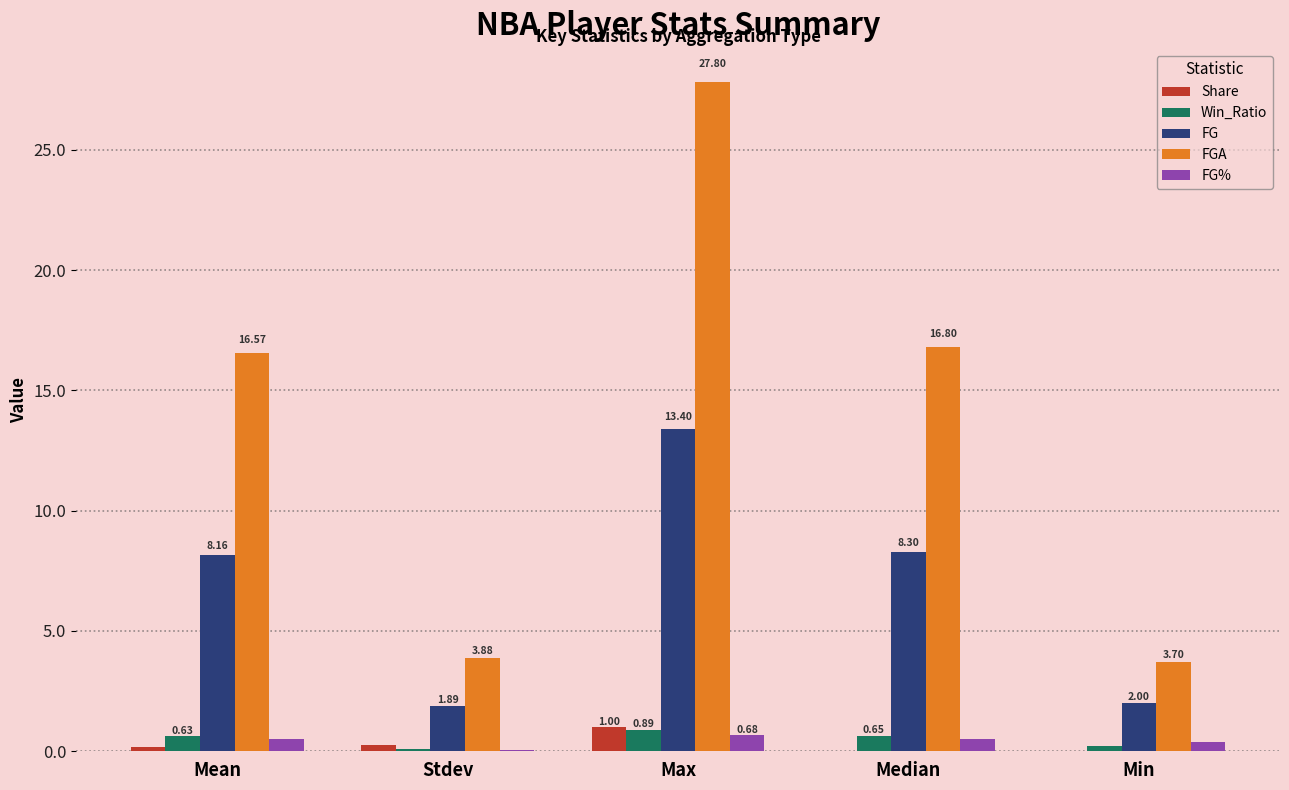

What is the total value across all series at Min?

6.3